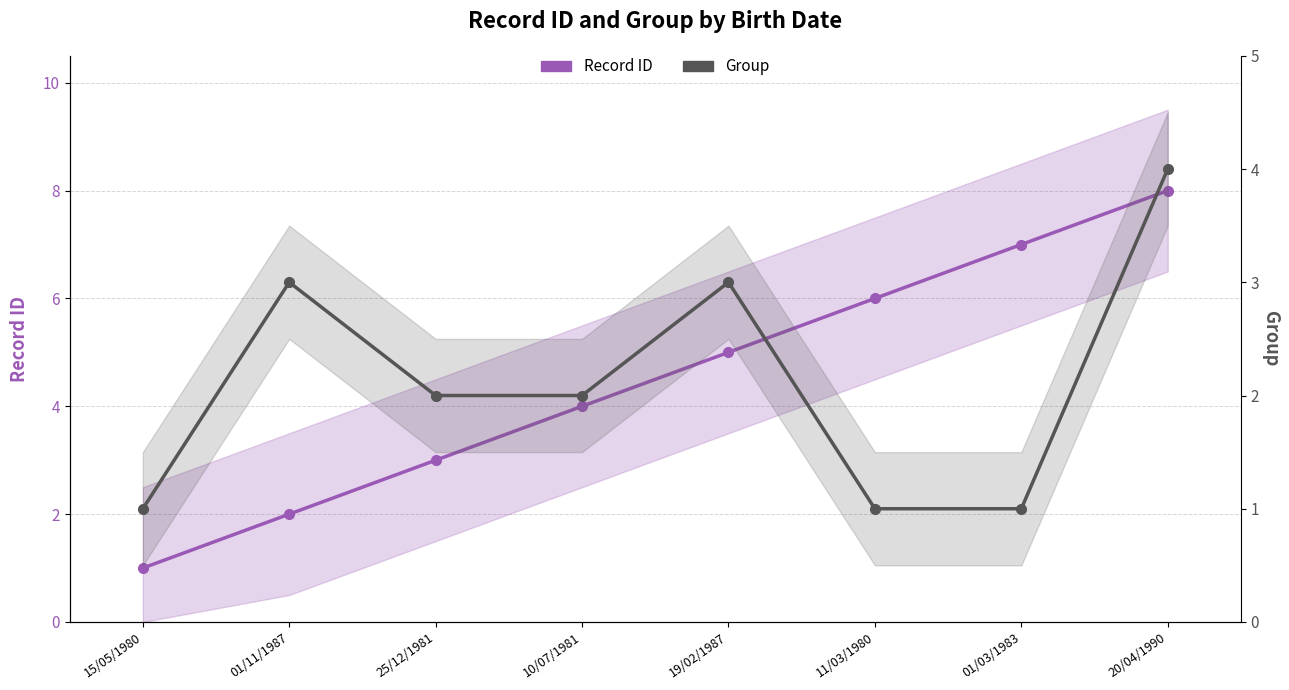

True or false: Group has a value of 2 at 25/12/1981.

True